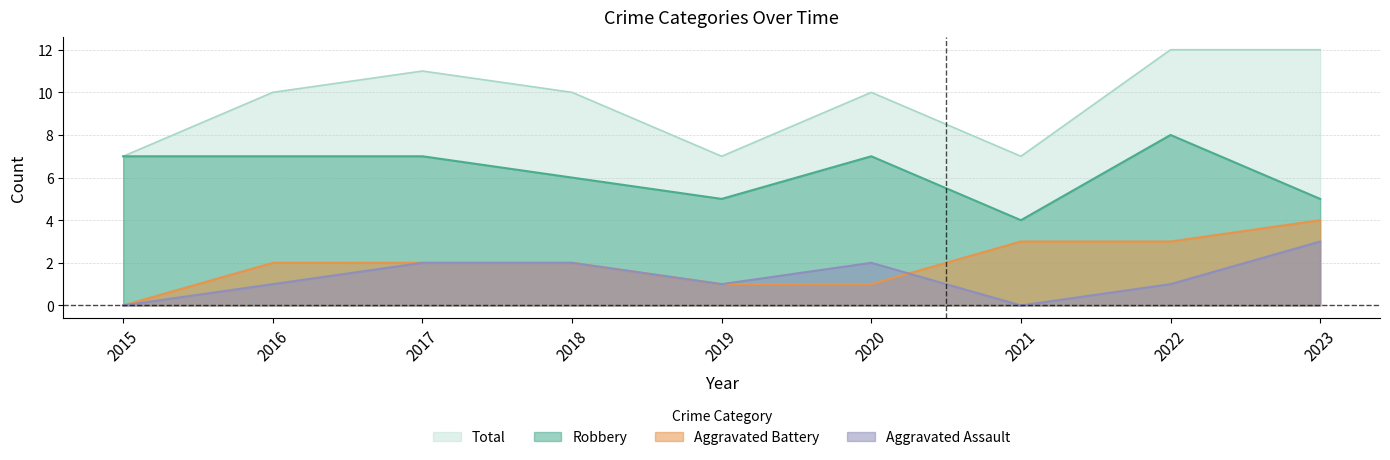

Which series changed the most between 2017 and 2020?

Aggravated Battery